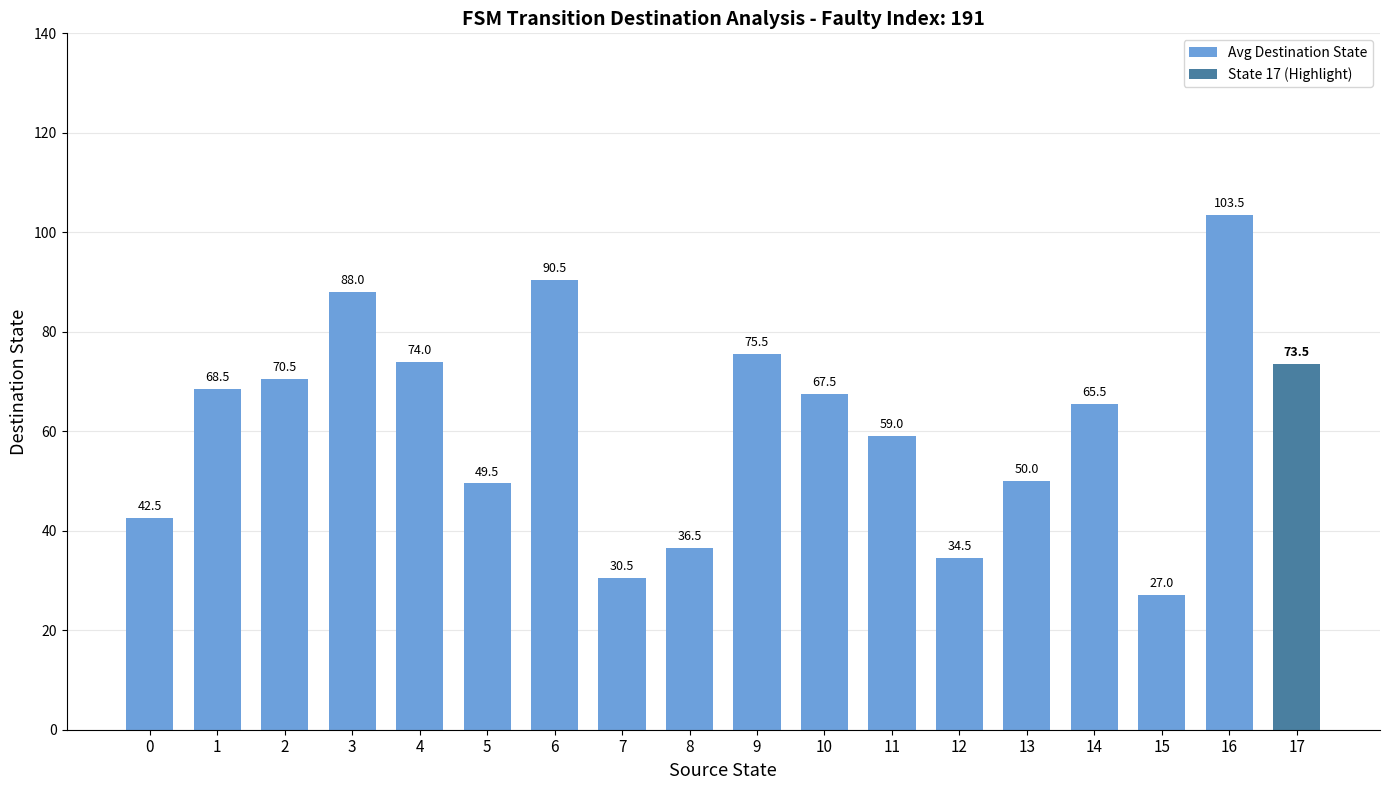

At which label does the data first exceed 65?

1